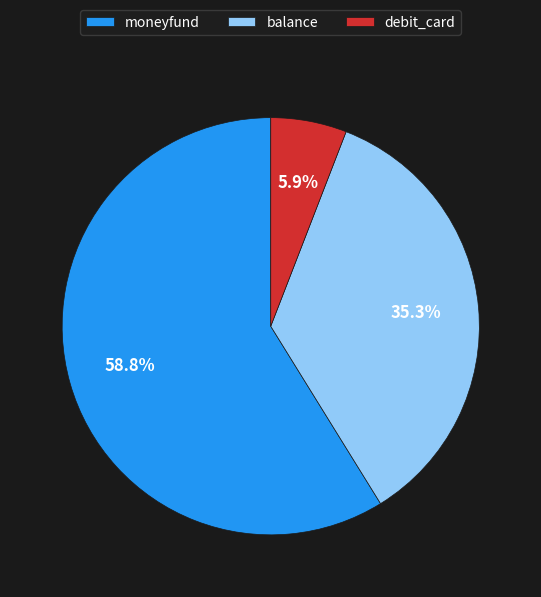

To the nearest percent, what is the difference between the debit_card and balance slice percentages?

29%